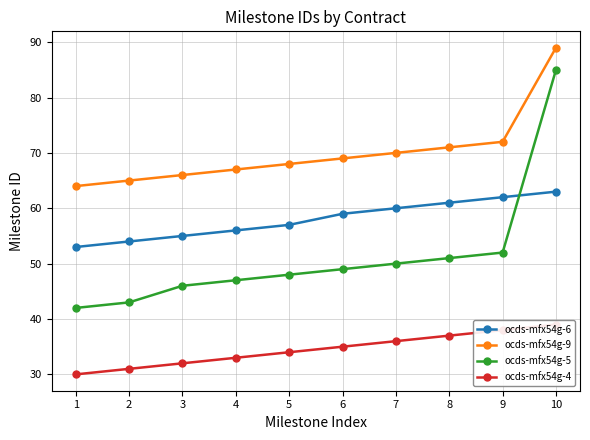

How many lines are shown in the chart?

4